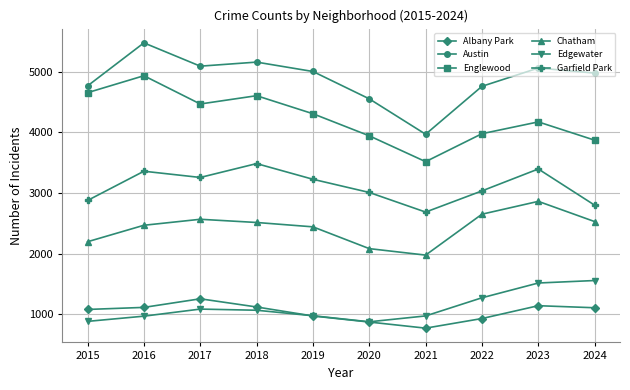

In Albany Park, how many points are higher than both neighbors (excluding endpoints)?

2